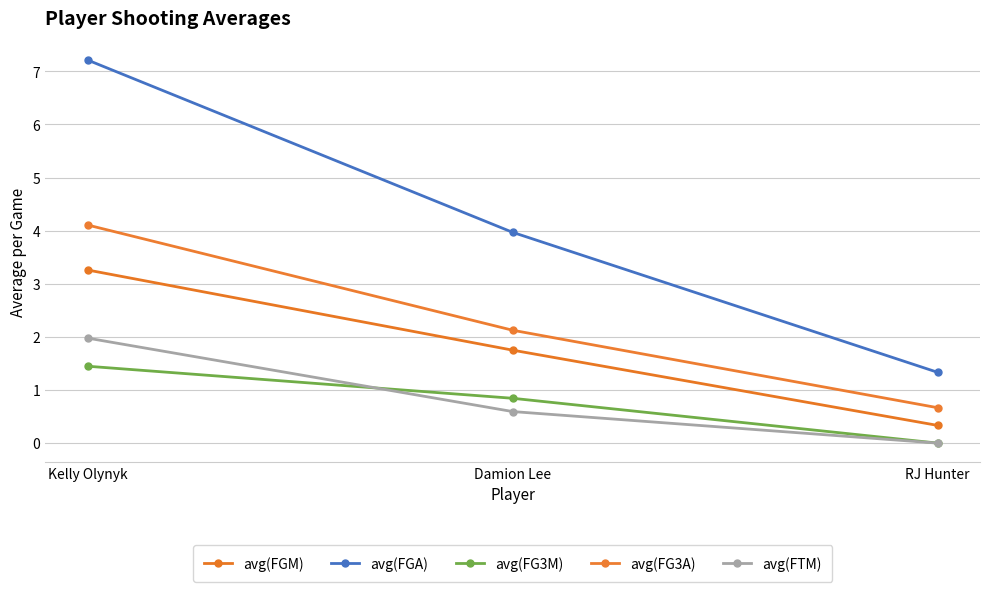

What is the difference between the highest and lowest values at Kelly Olynyk?

5.8